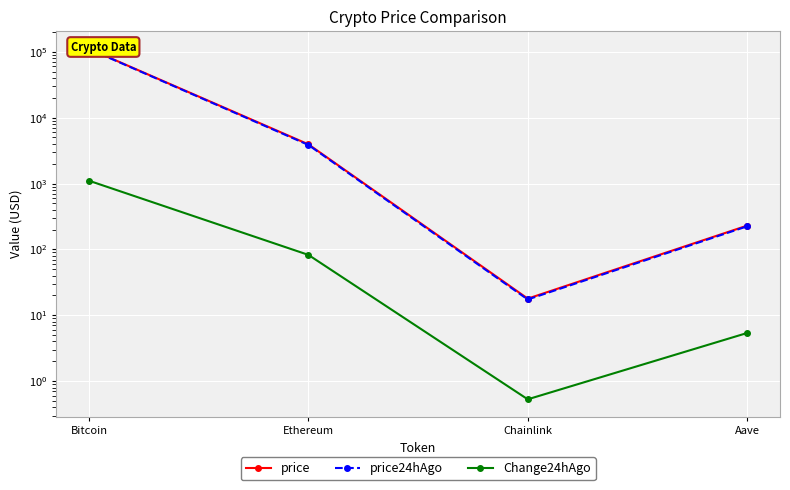

How many values in the price series exceed 3935?

2